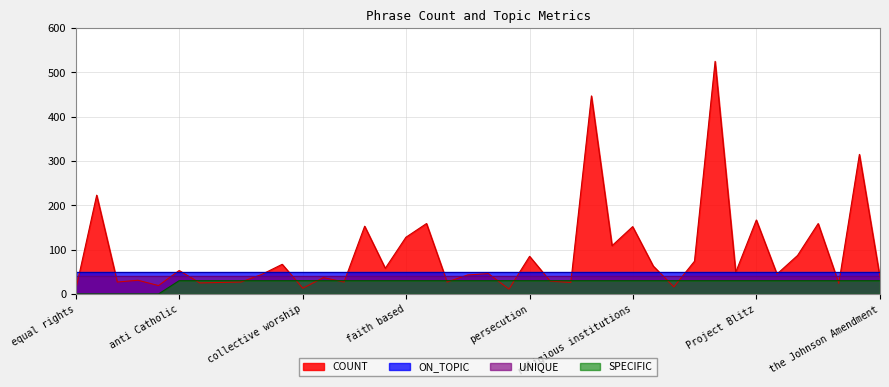

At which label does COUNT first exceed 46?

evangelical